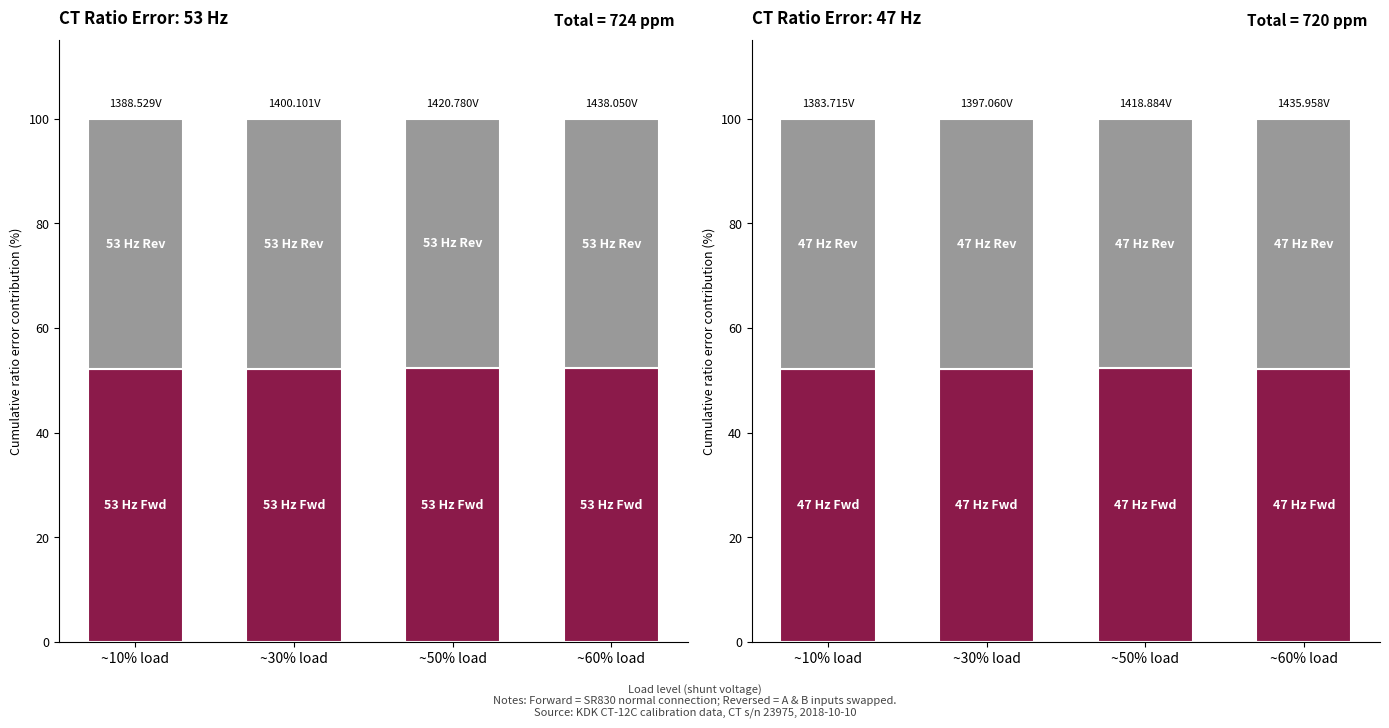

What is the label of the 2nd bar from the left?

~30% load